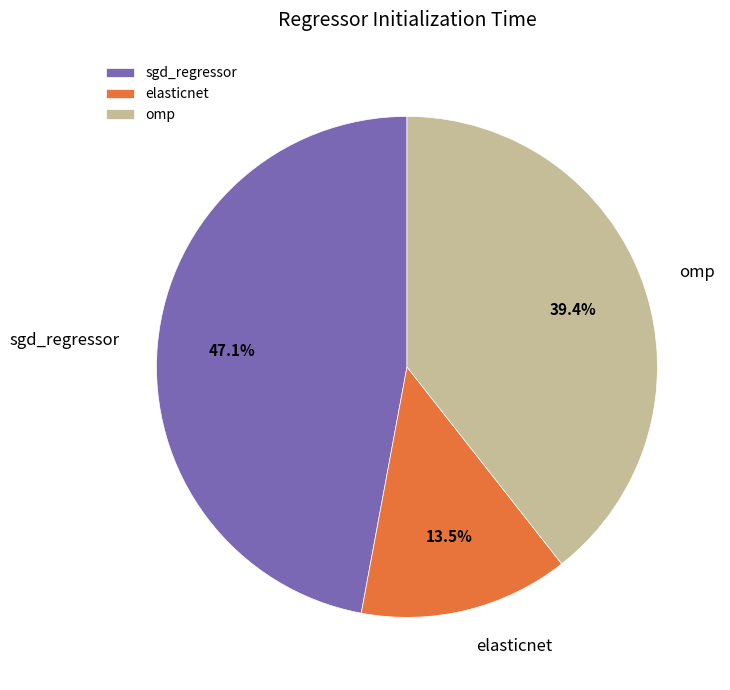

Is it true that omp is 39% of the pie?

True